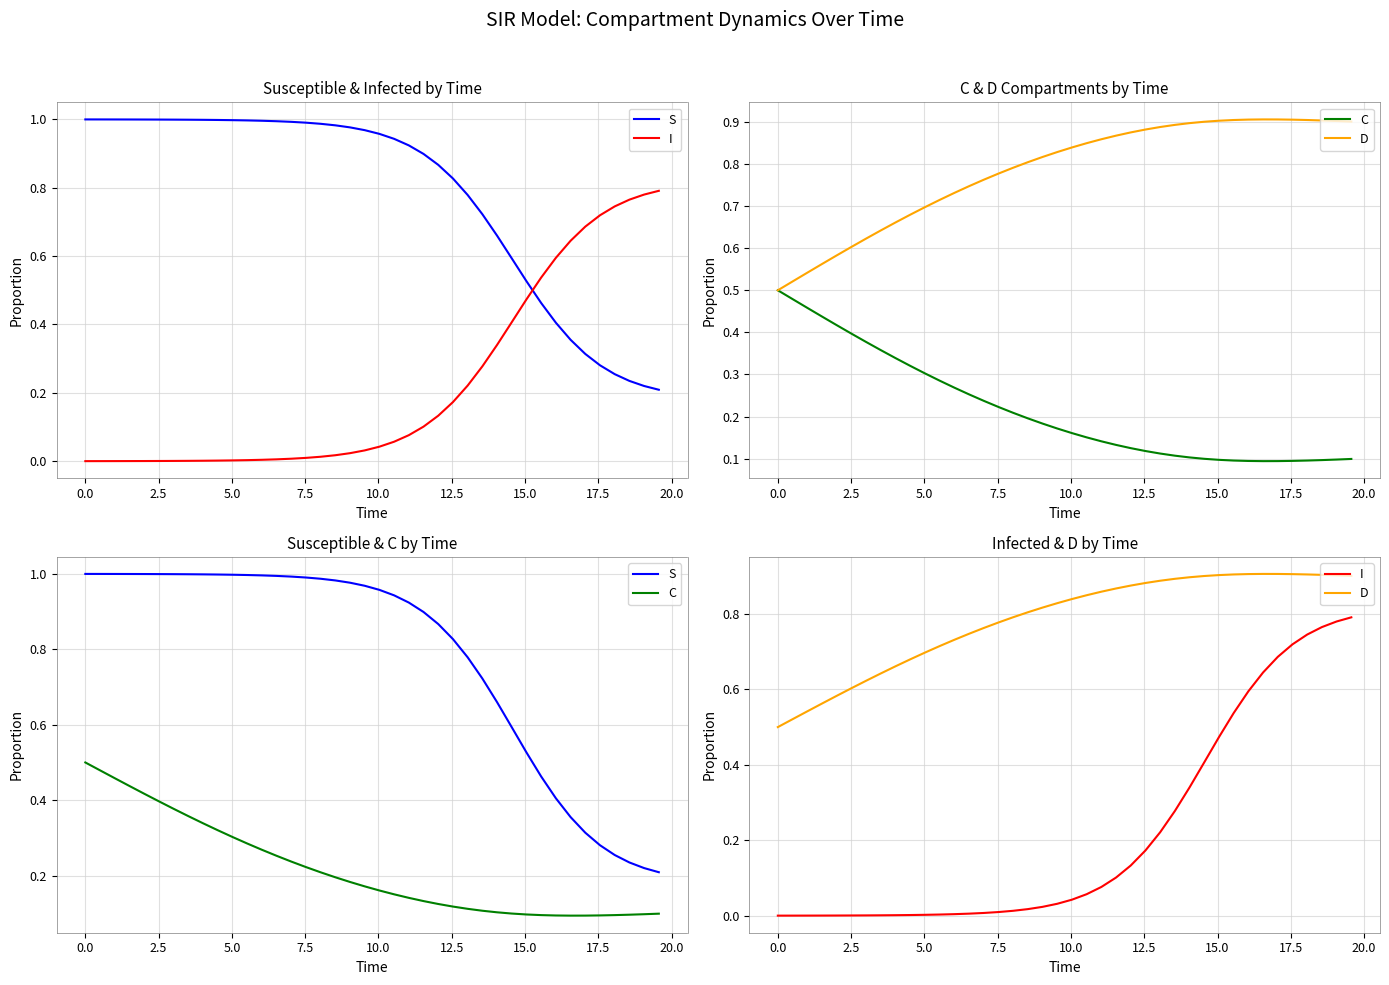

What is the difference between the maximum and minimum values in the D series?

0.4